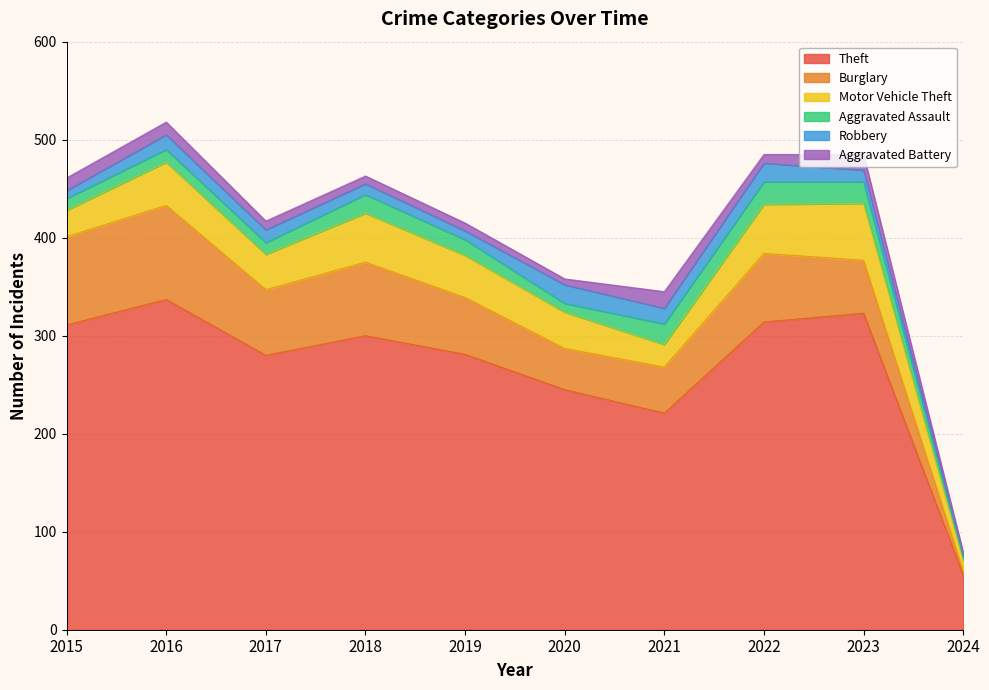

True or false: Motor Vehicle Theft has a value of 38 at 2015.

False